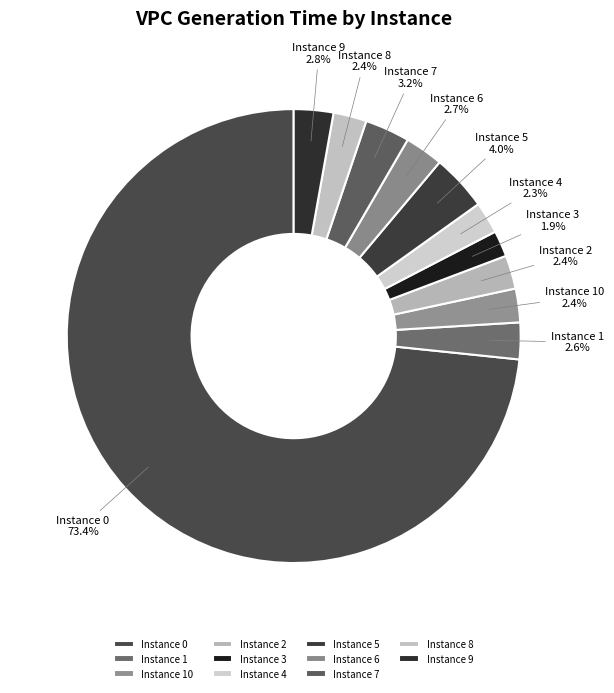

Does any single category account for the majority?

Yes